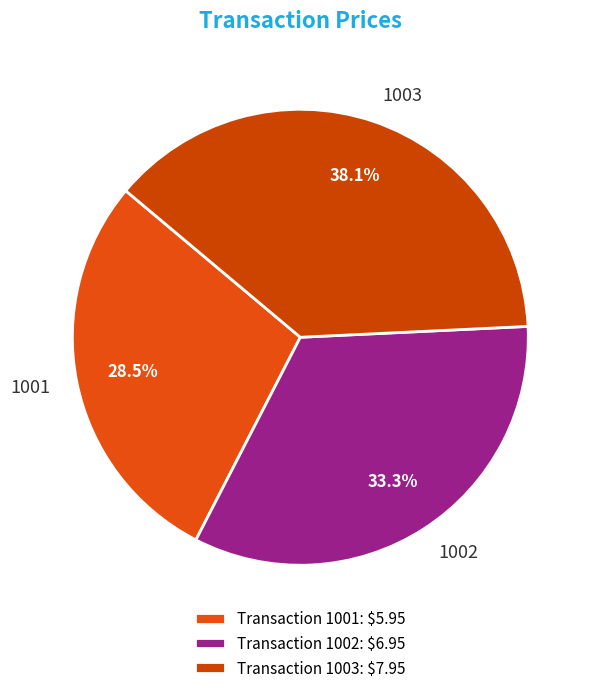

Approximately how many times larger is the value at 1002 compared to 1003?

0.9